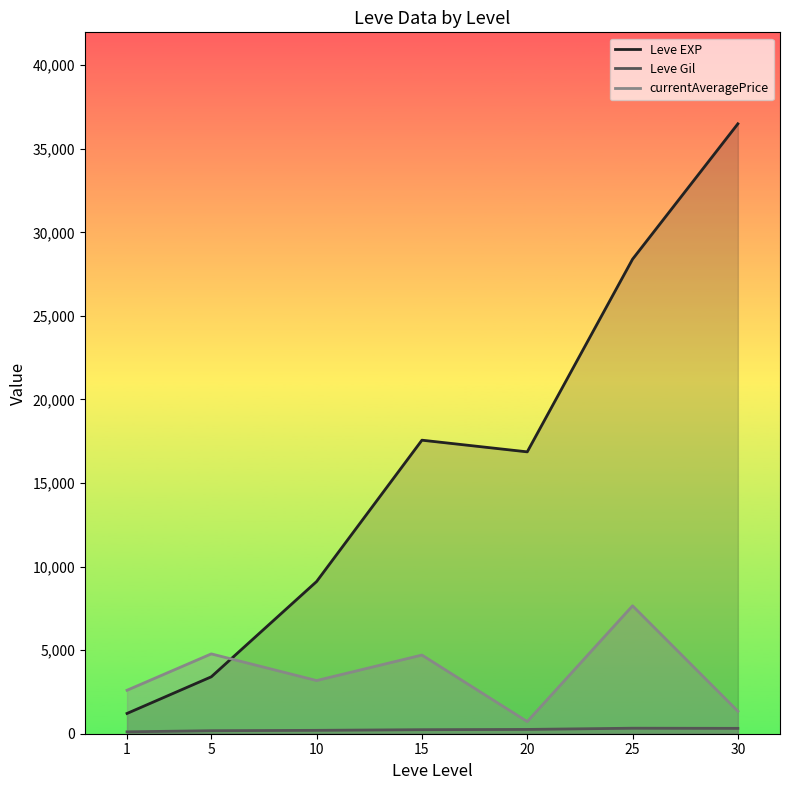

What is the sum of the Leve EXP values at 25 and 15?

45956.7